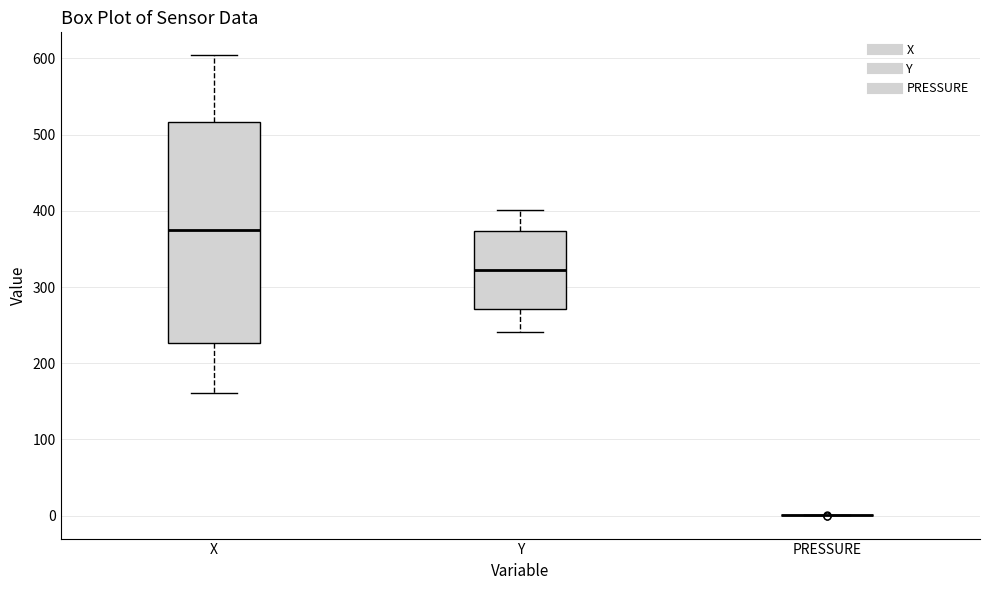

Where does the median line of the box for X sit on the y-axis? The values are not printed on the chart, so give them approximately, as read against the axis.

370